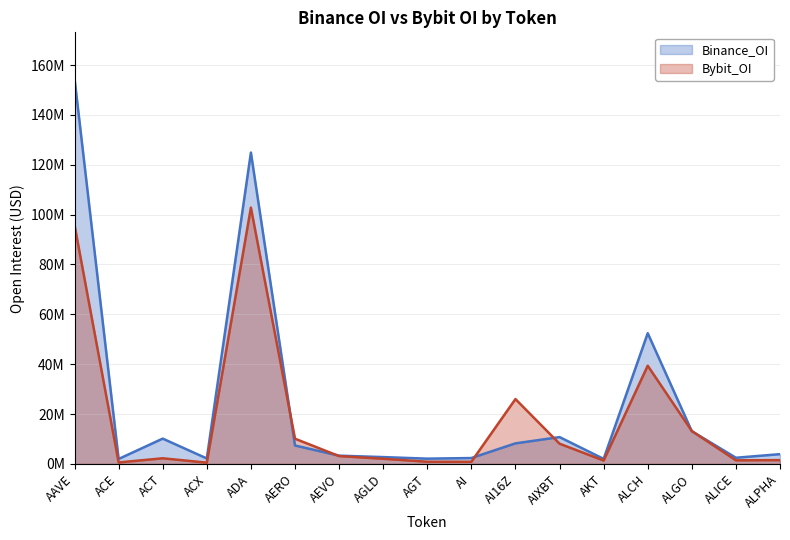

At how many categories does at least one series exceed 145800761?

1